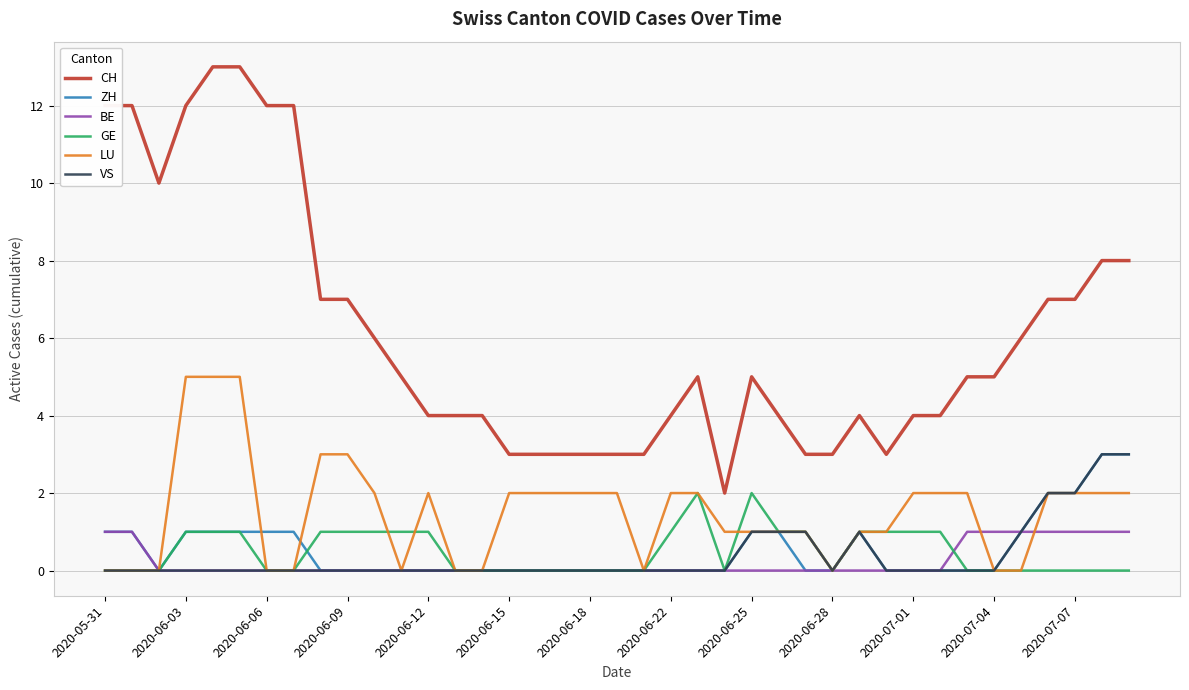

Reading left to right, extract all data points from this chart.

CH: 12	12	10	12	13	13	12	12	7	7	6	5	4	4	4	3	3	3	3	3	3	4	5	2	5	4	3	3	4	3	4	4	5	5	6	7	7	8	8
ZH: 1	1	0	1	1	1	1	1	0	0	0	0	0	0	0	0	0	0	0	0	0	0	0	0	1	1	0	0	1	0	0	0	0	0	1	2	2	3	3
BE: 1	1	0	0	0	0	0	0	0	0	0	0	0	0	0	0	0	0	0	0	0	0	0	0	0	0	0	0	0	0	0	0	1	1	1	1	1	1	1
GE: 0	0	0	1	1	1	0	0	1	1	1	1	1	0	0	0	0	0	0	0	0	1	2	0	2	1	1	0	1	1	1	1	0	0	0	0	0	0	0
LU: 0	0	0	5	5	5	0	0	3	3	2	0	2	0	0	2	2	2	2	2	0	2	2	1	1	1	1	0	1	1	2	2	2	0	0	2	2	2	2
VS: 0	0	0	0	0	0	0	0	0	0	0	0	0	0	0	0	0	0	0	0	0	0	0	0	1	1	1	0	1	0	0	0	0	0	1	2	2	3	3